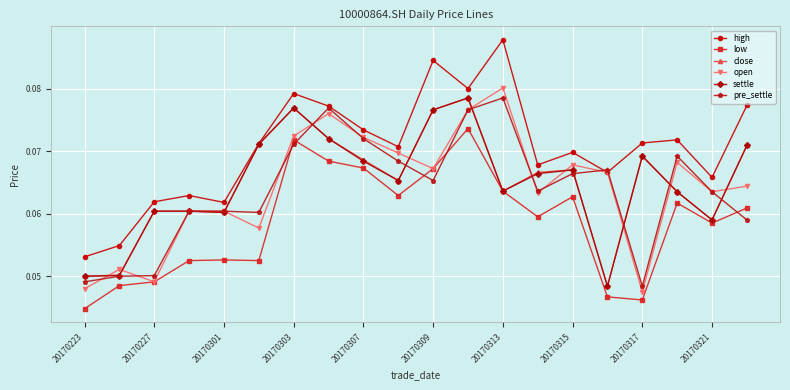

What are all the series names shown in the legend?

high, low, close, open, settle, pre_settle